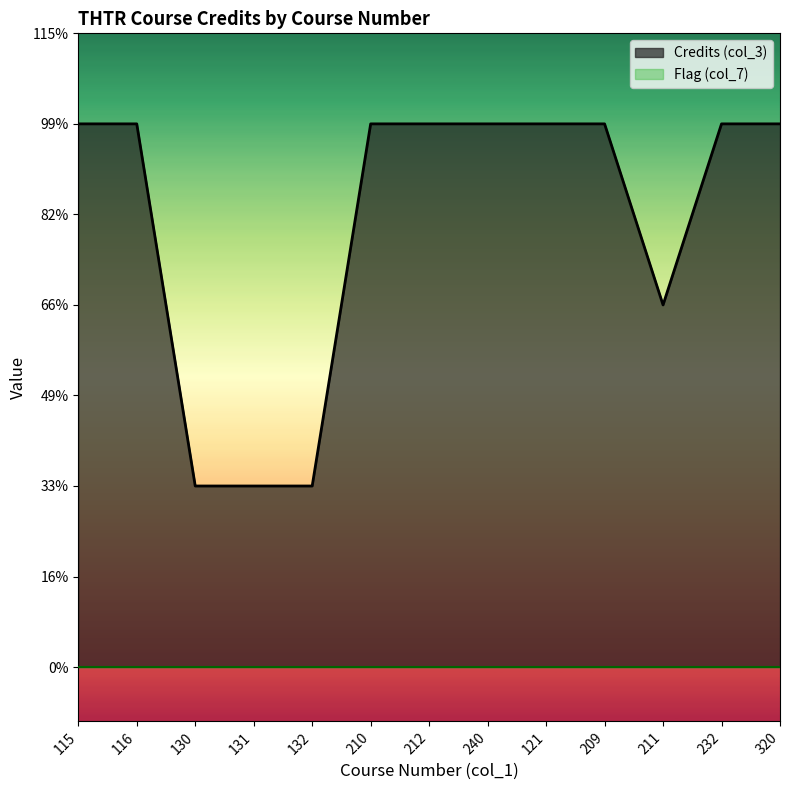

Does the chart display data point markers on the line(s)?

No